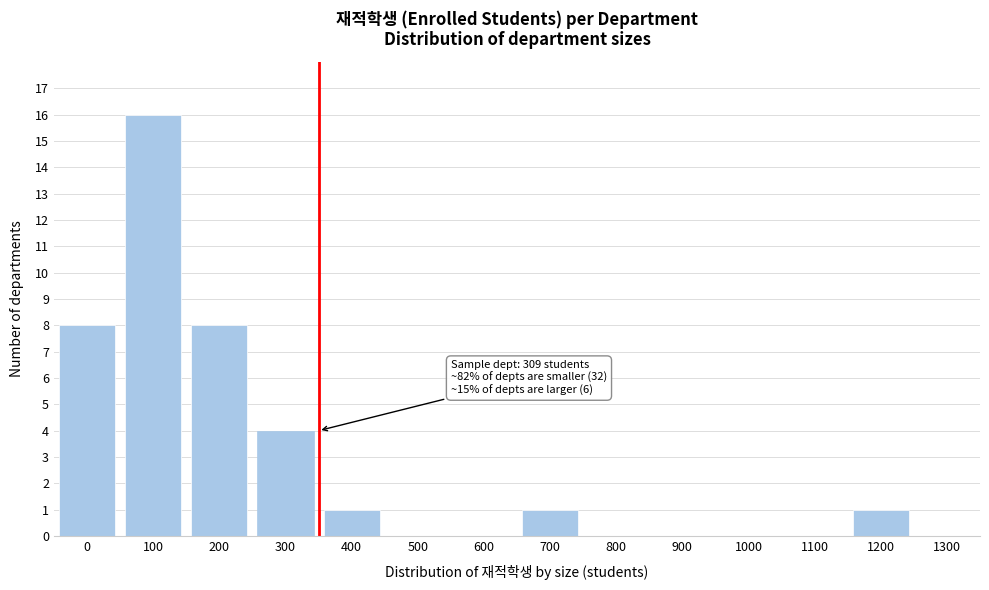

Reading left to right, extract all data points from this chart.

0=8	100=16	200=8	300=4	400=1	500=0	600=0	700=1	800=0	900=0	1000=0	1100=0	1200=1	1300=0